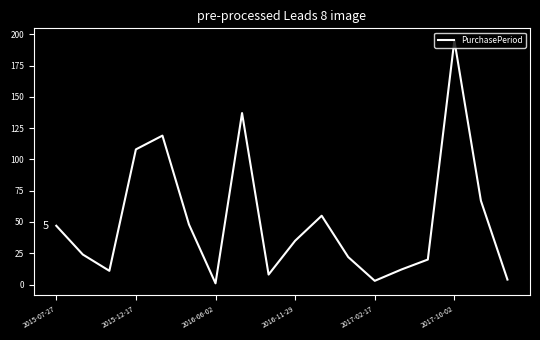

What is the maximum value shown in the chart?

195